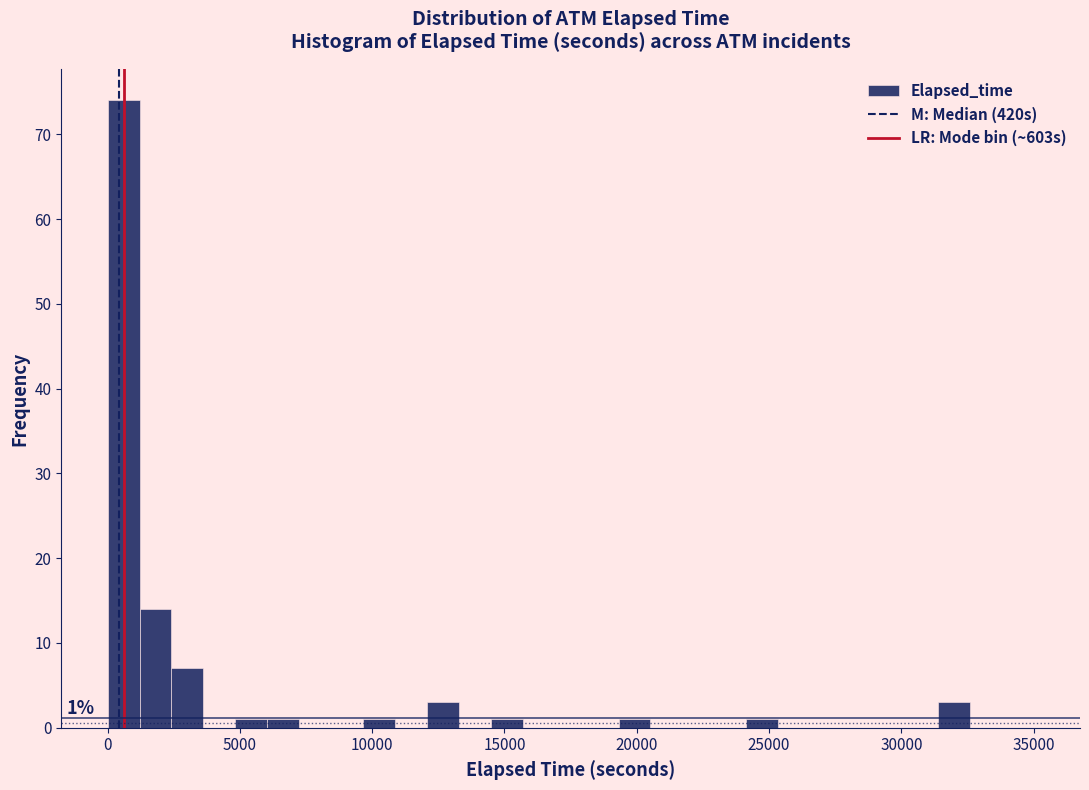

Read against the x-axis, roughly where is the centre of the tallest bar?

500